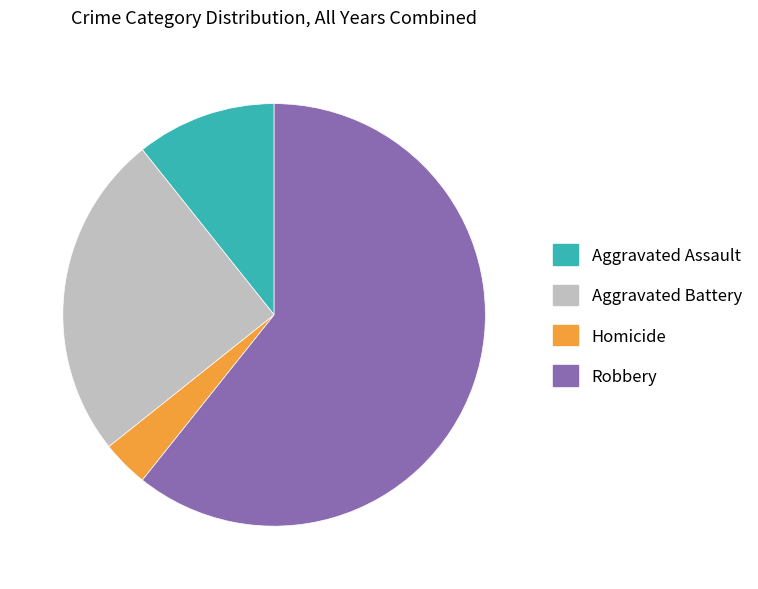

Does any single category account for the majority?

Yes